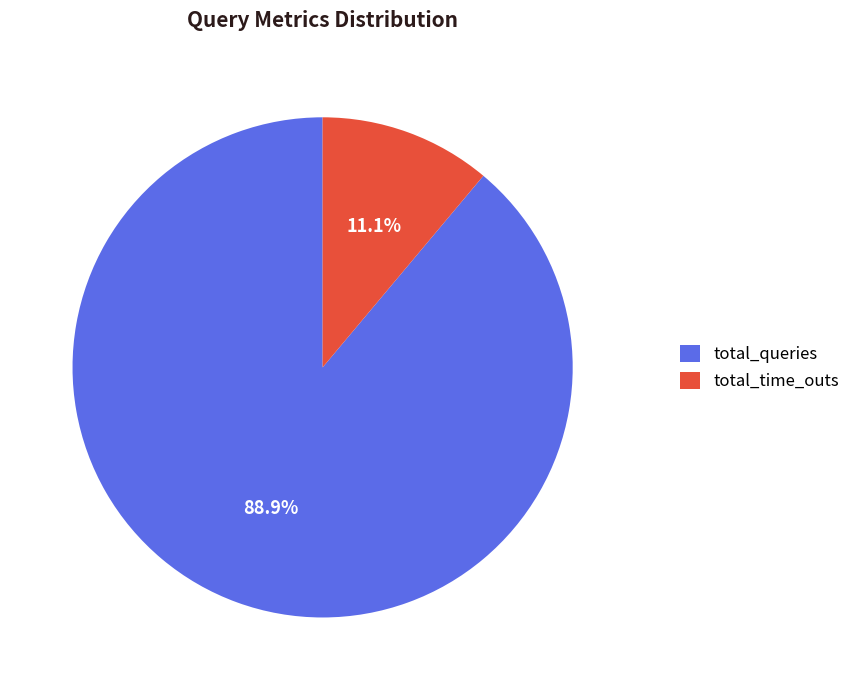

Which category has the smallest portion of the pie?

total_time_outs